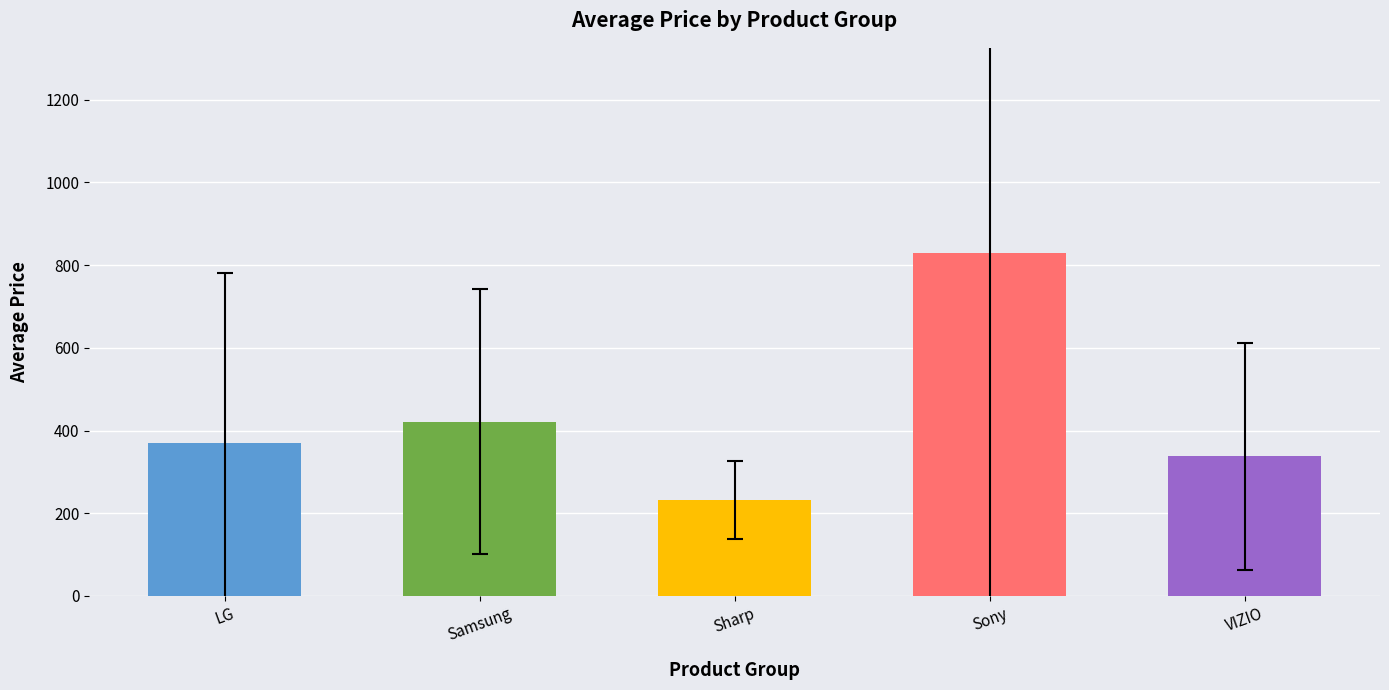

Where does the data first go above 370?

LG